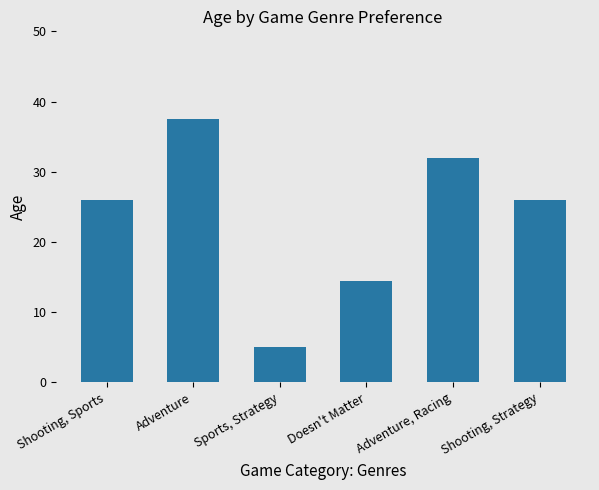

What is the change in value from Doesn't Matter to Shooting, Strategy?

+11.5